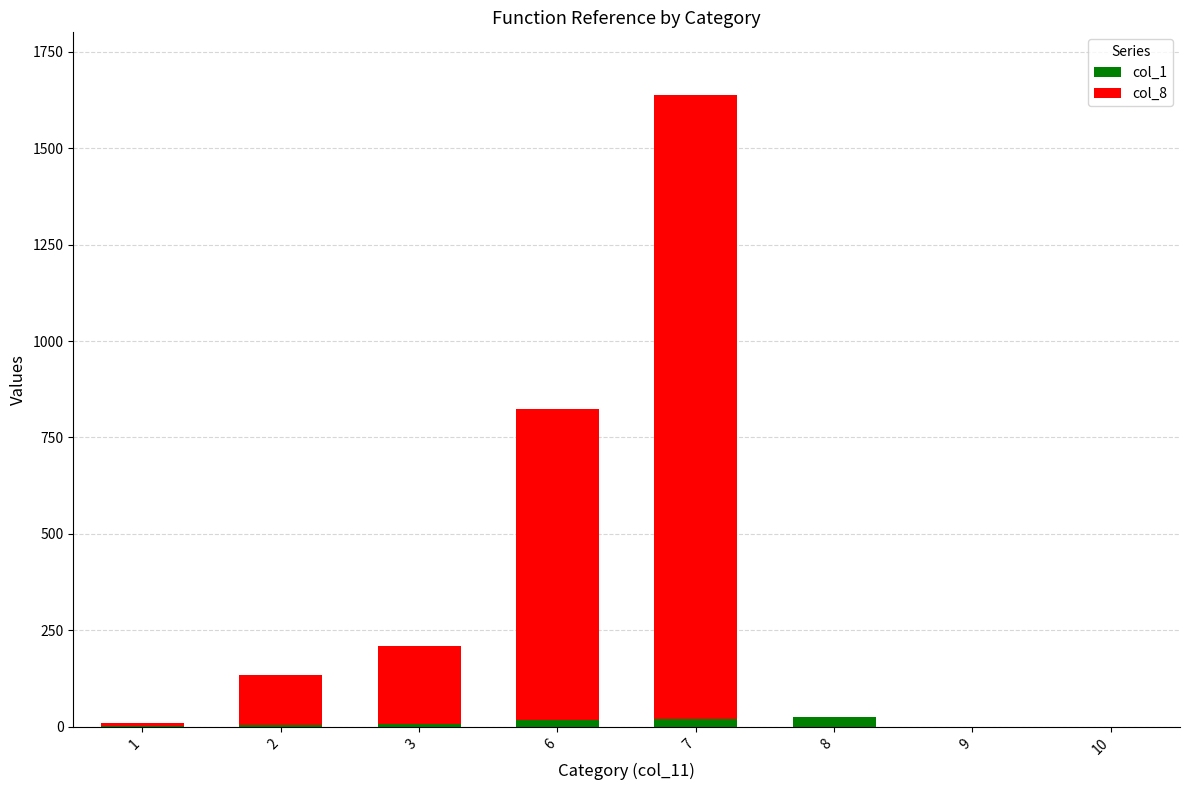

At which category is the sum across all series the highest?

7